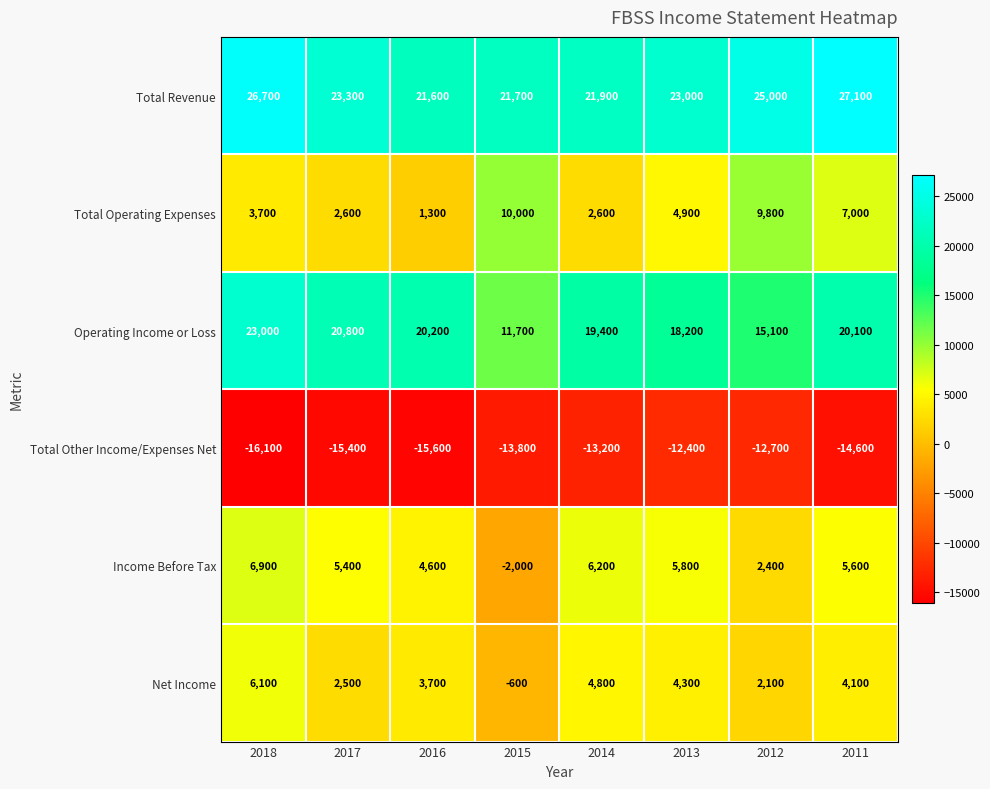

Is it true that Total Operating Expenses equals 10000 at 2015?

True